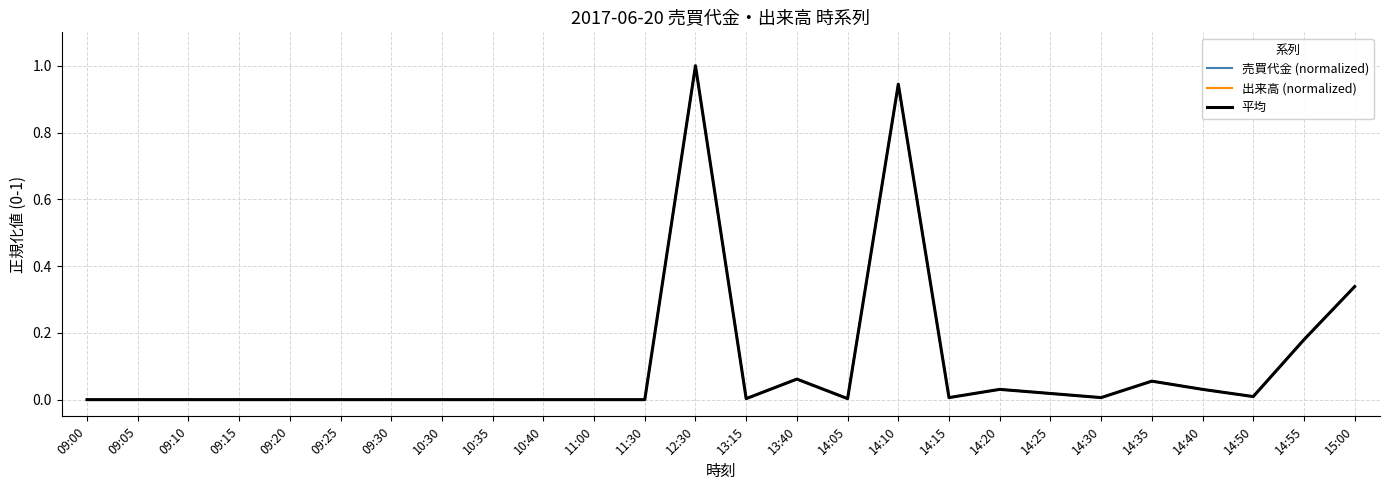

The 売買代金 (normalized) series shows 0.0 at 14:20. True or false?

True